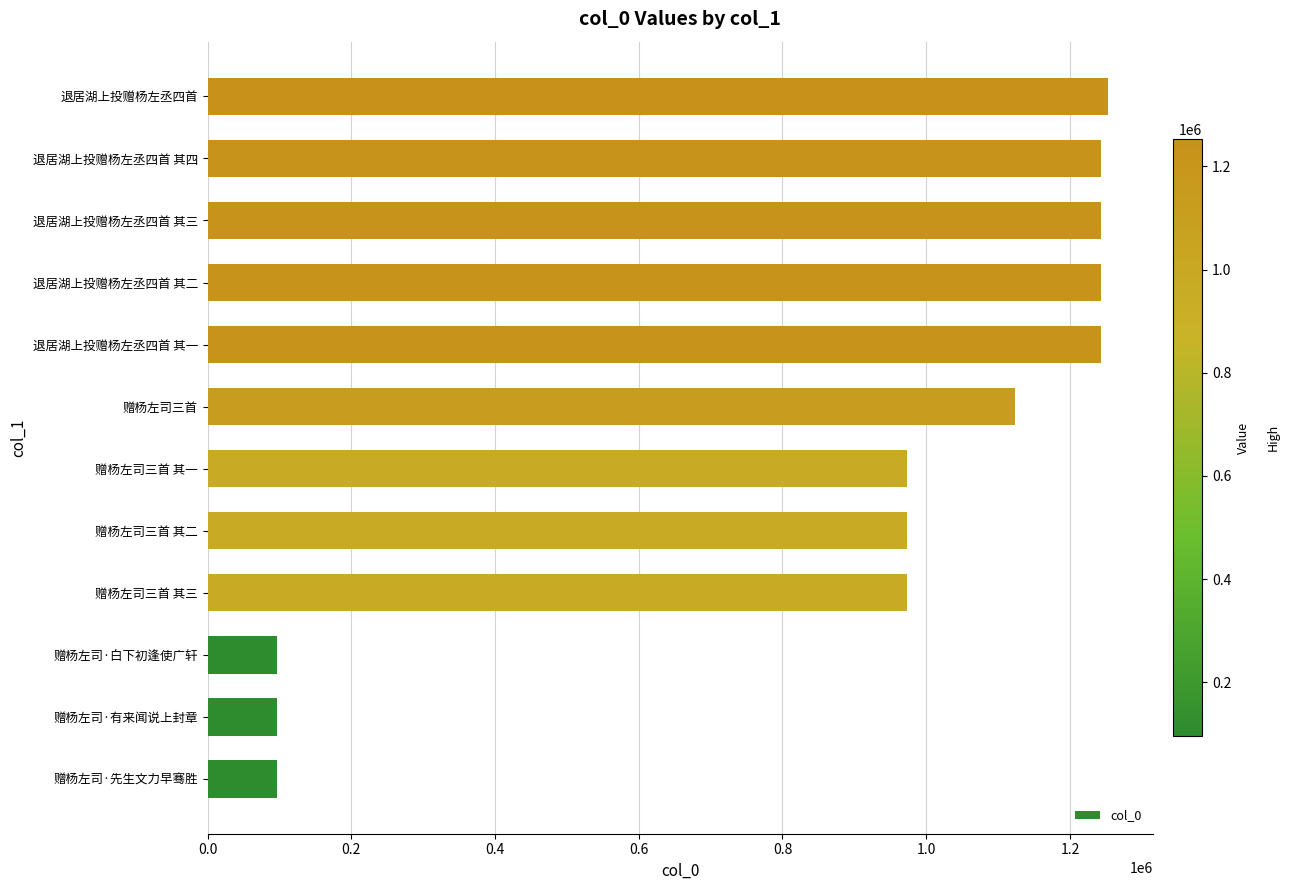

Is it true that the value at 退居湖上投赠杨左丞四首 其四 is 1242604?

True